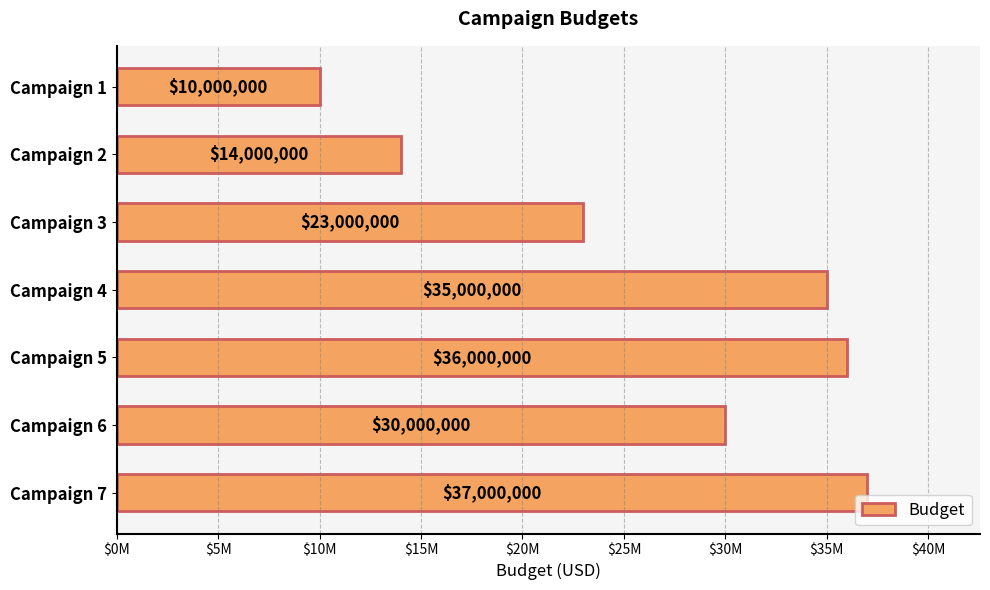

What is the sum of all values?

185000000